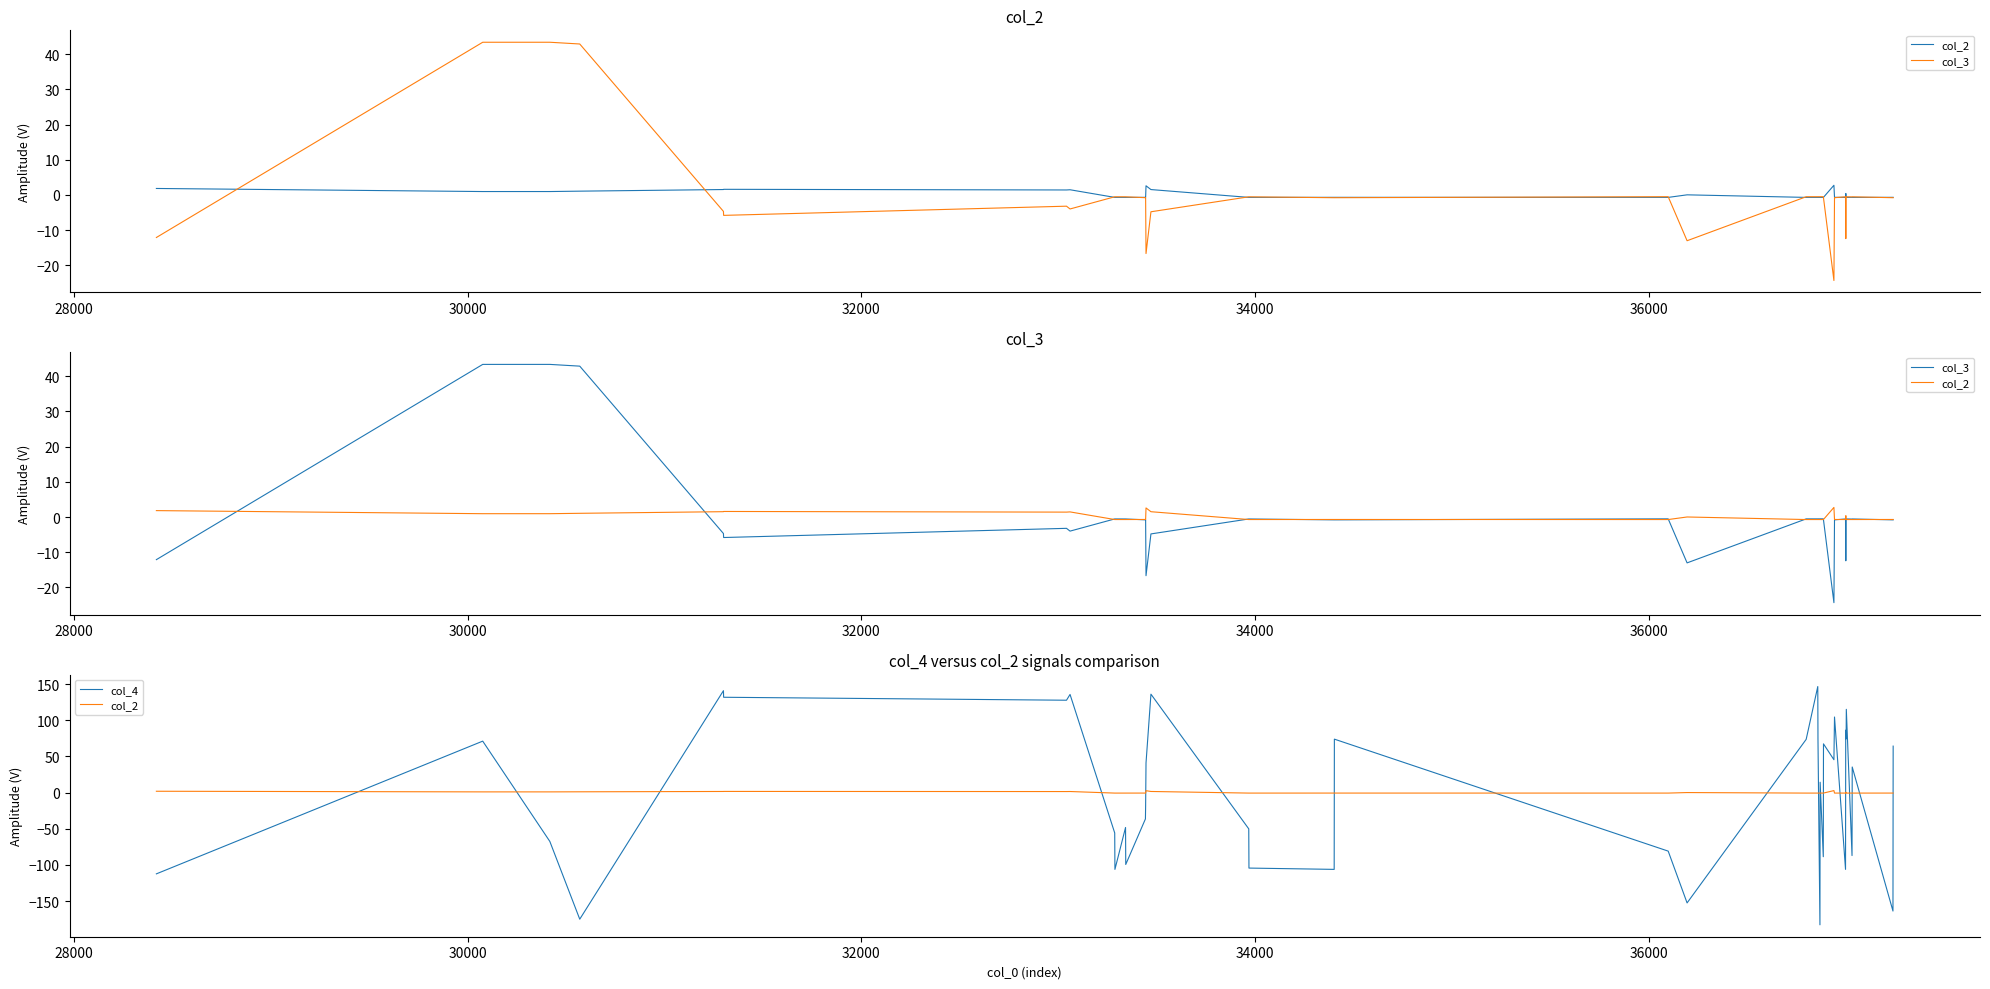

True or false: col_2 and col_4 intersect in this chart.

True